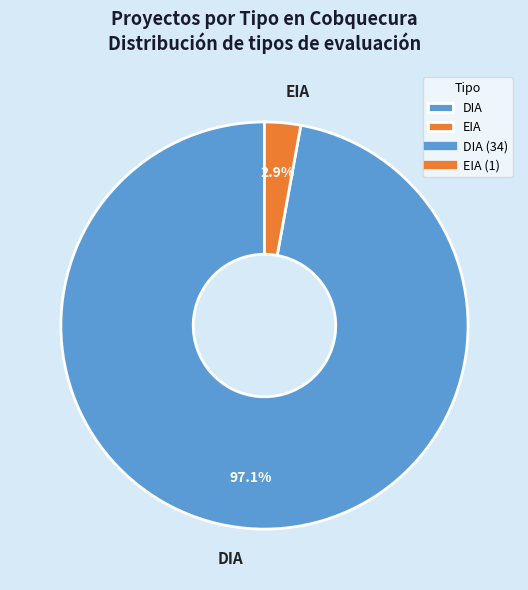

Which has a higher value, EIA or DIA?

DIA